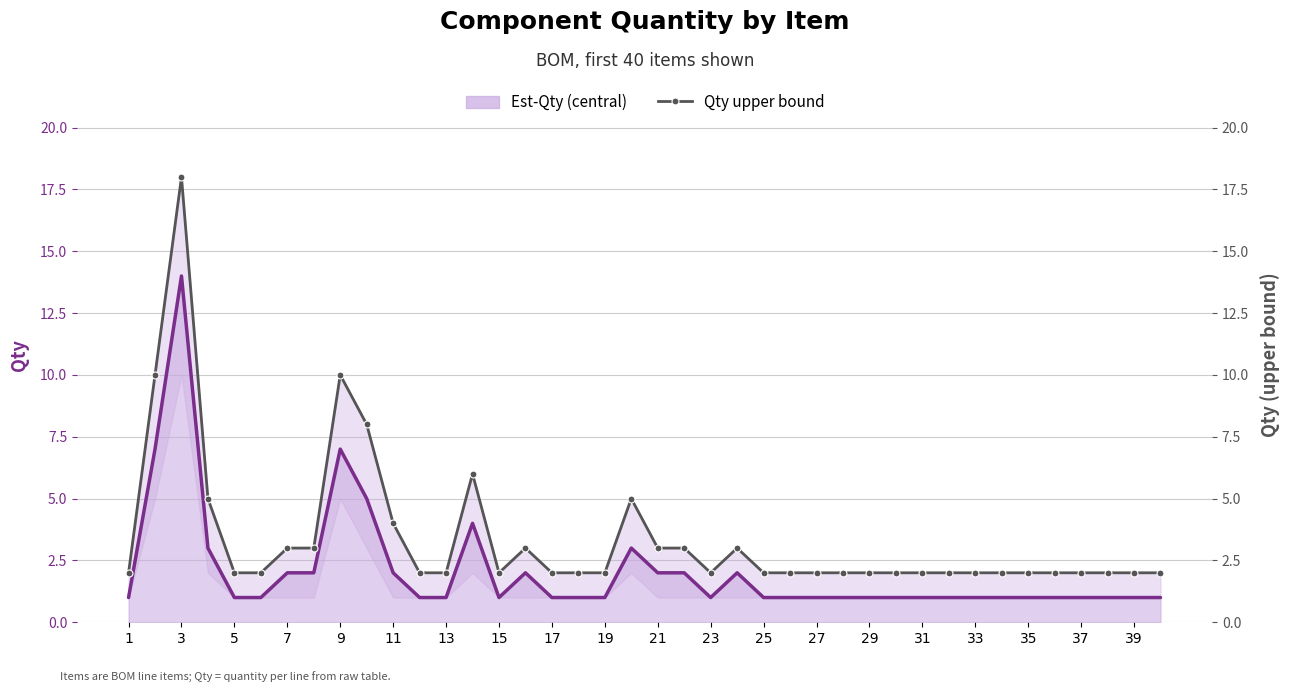

Is the value of Est-Qty (central) at 29 greater than the value of Qty upper bound at 29?

No